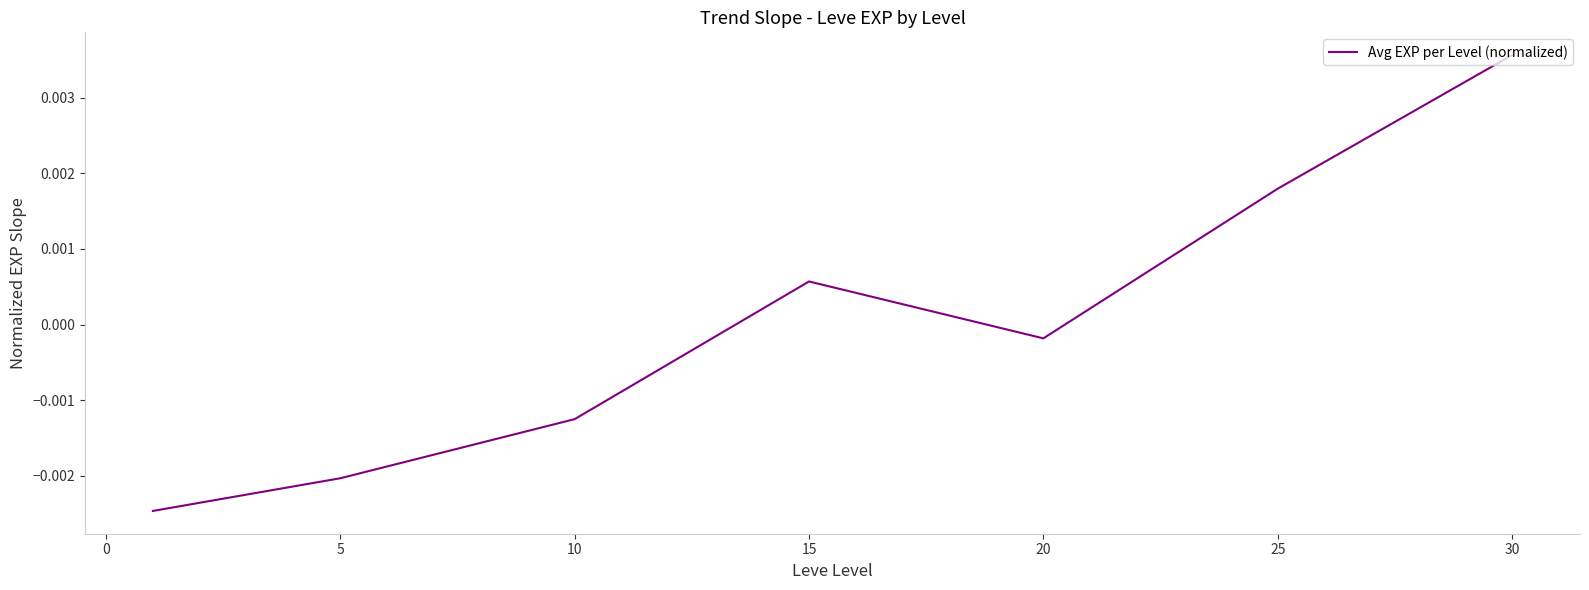

How many interior local peaks (higher than both neighbors) does the data have?

1